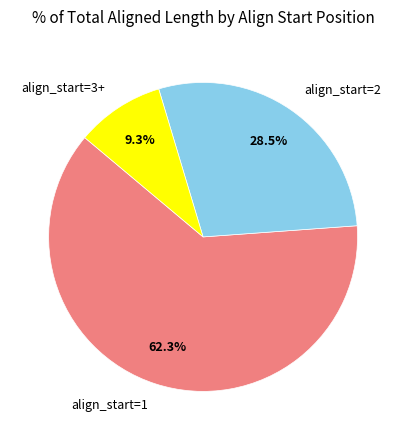

Is align_start=1 the majority of the pie?

Yes